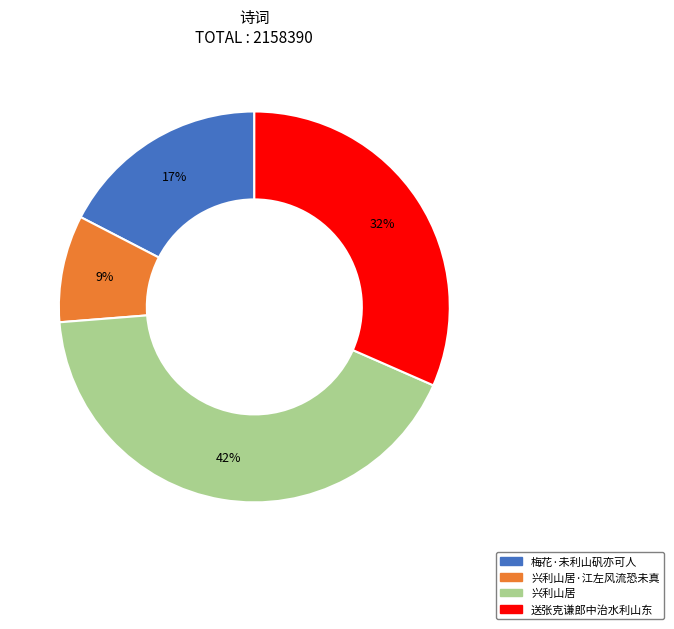

True or false: 梅花·未利山矾亦可人 accounts for 17% of the total.

True